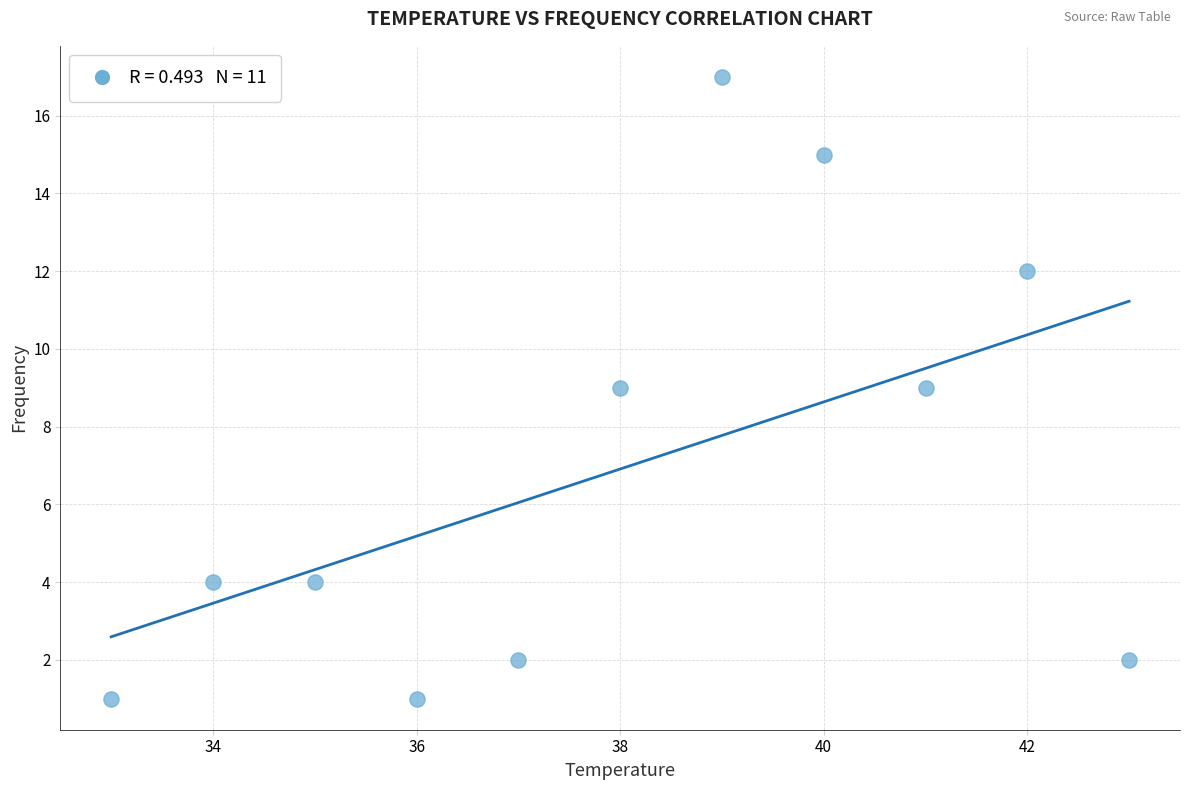

What is the range of X values (max minus min)?

10